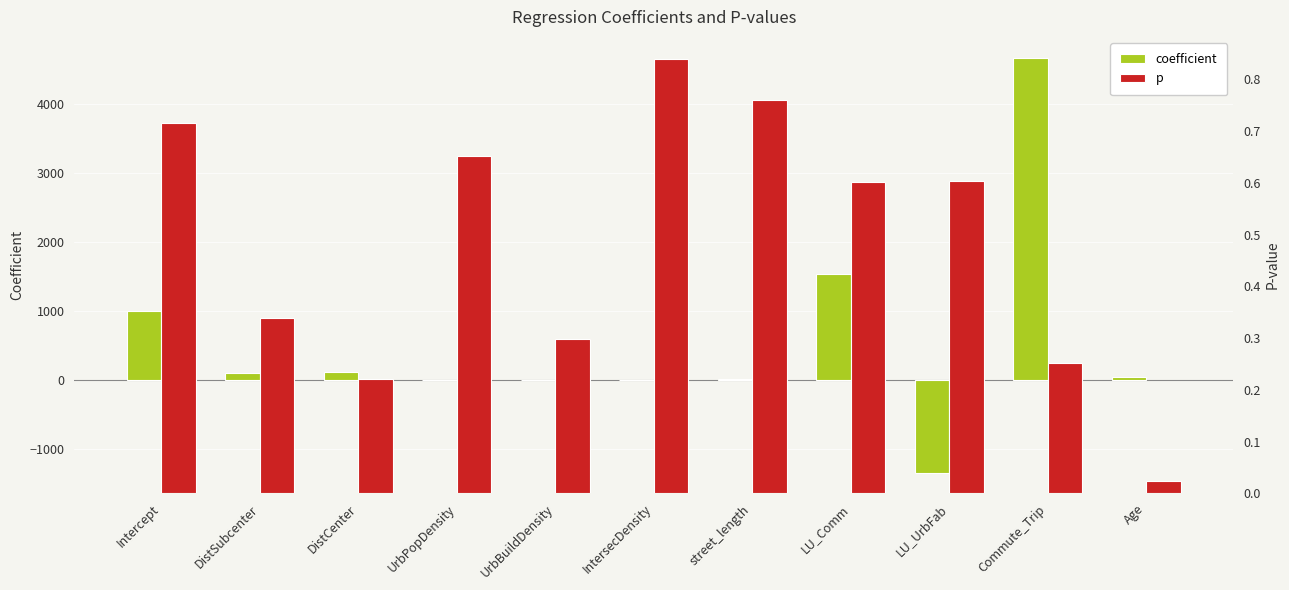

What is the greatest value displayed?

4671.2